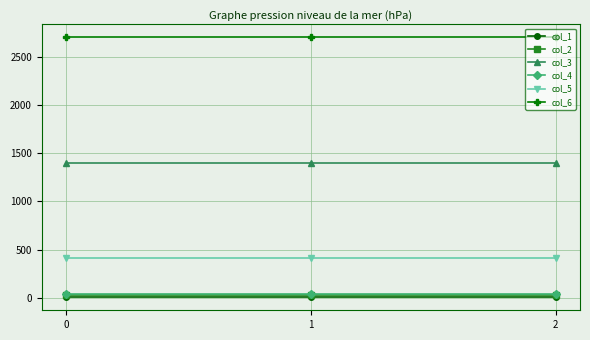

How many lines are shown in the chart?

6